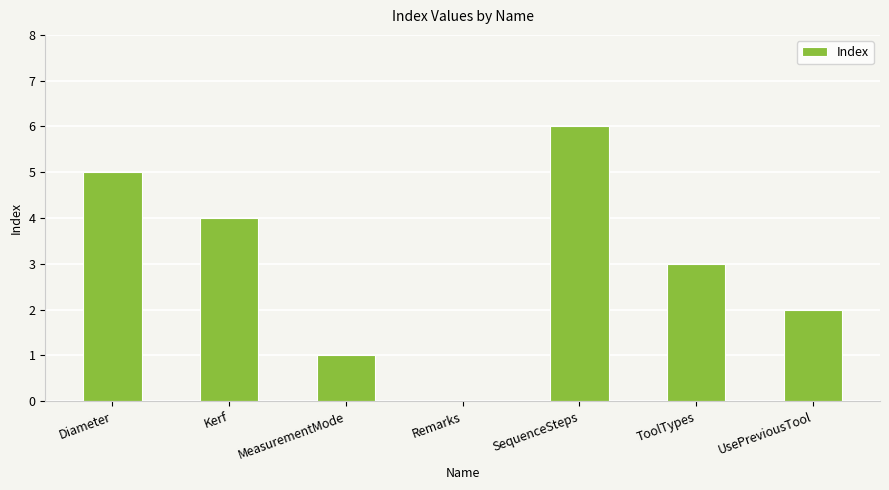

True or false: the data shows 4 at Kerf.

True